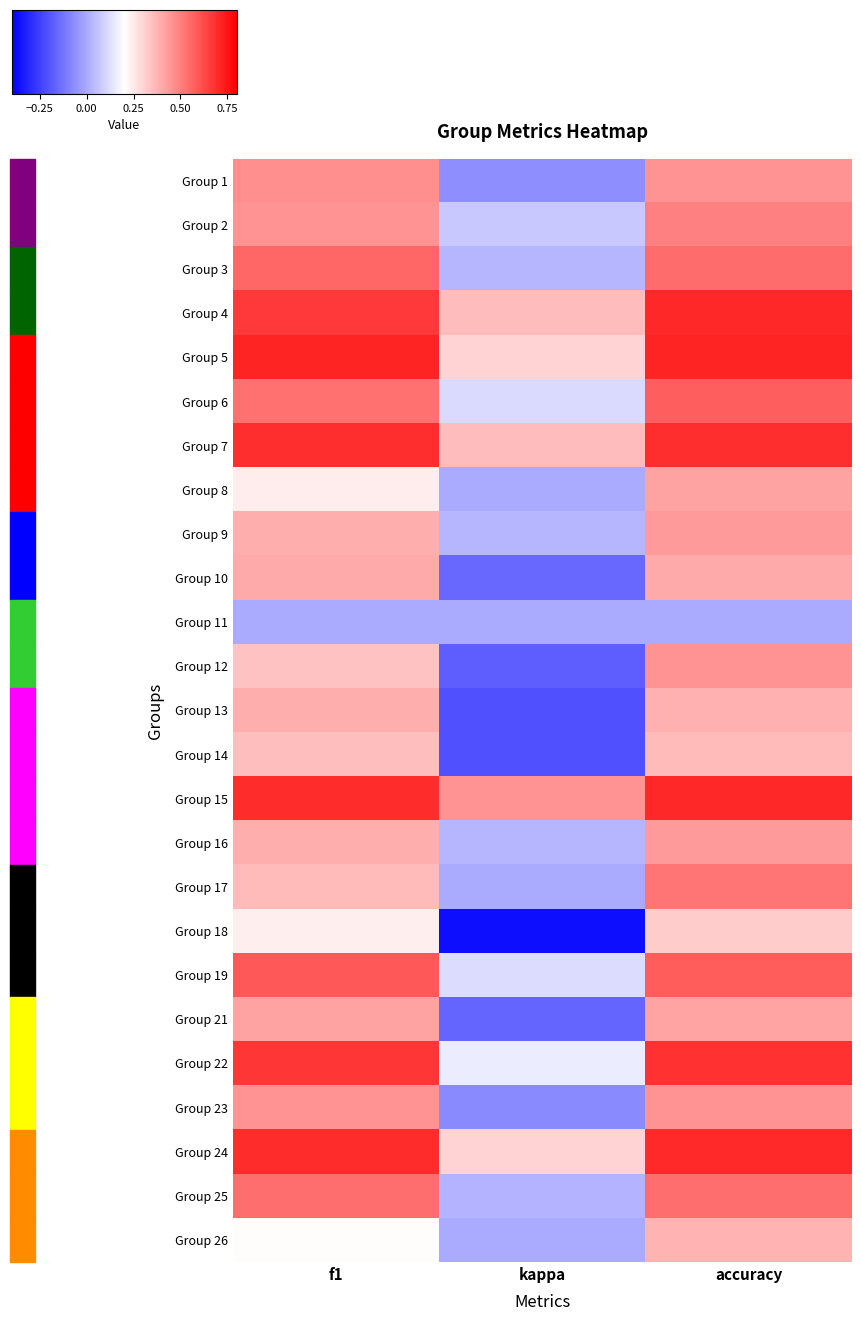

How many data points does each series have?

3